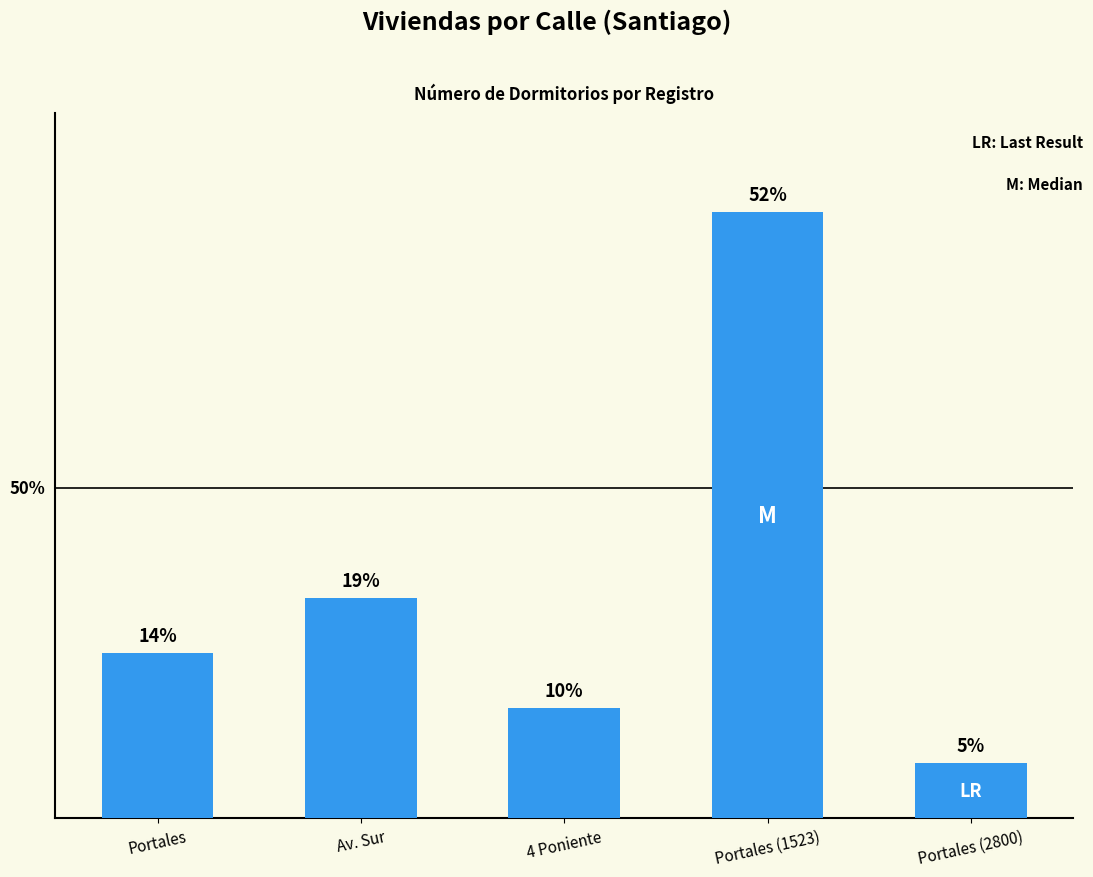

Does the chart contain any negative values?

No